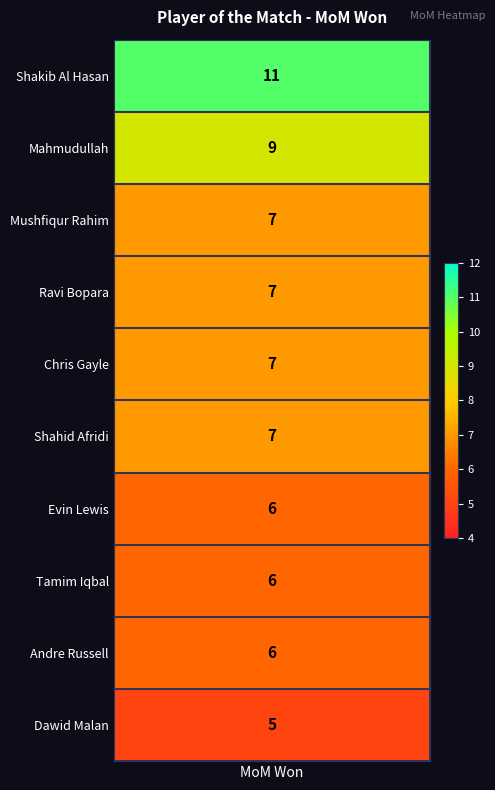

Reading left to right, extract all data points from this chart.

mom_won=11	1=9	2=7	3=7	4=7	5=7	6=6	7=6	8=6	9=5